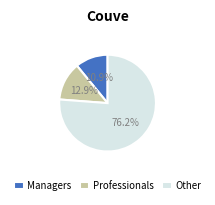

Is there a majority slice in this chart?

Yes